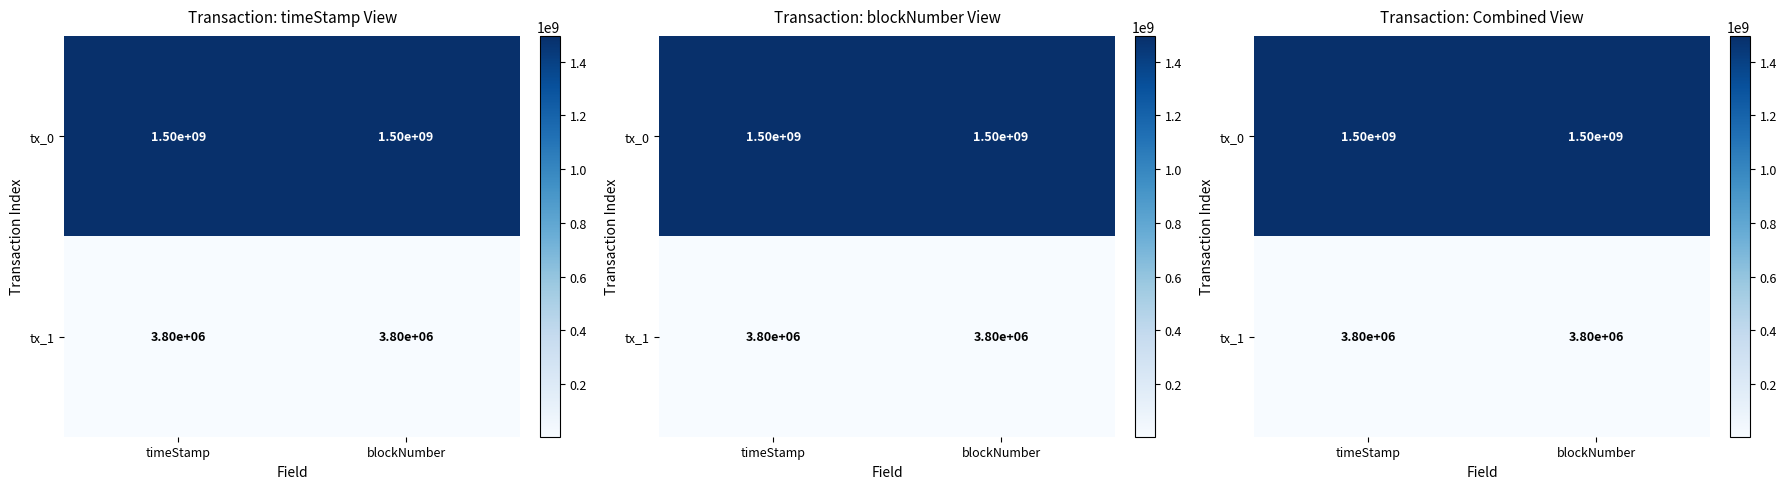

Between timeStamp and blockNumber, which series saw the biggest shift?

tx_0